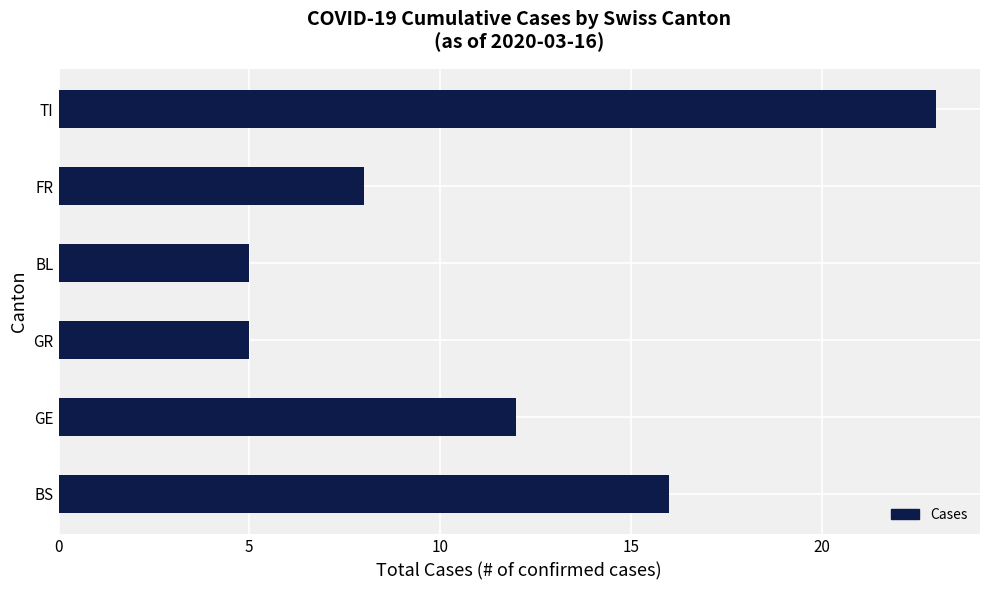

The value at GR is 5. True or false?

True